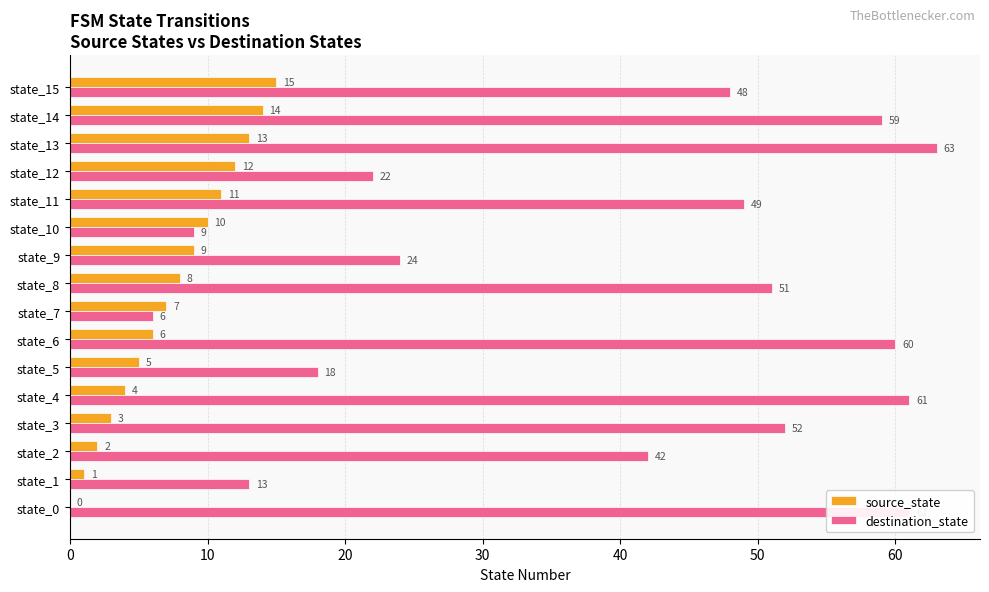

Where is source_state nearest to the value 7?

state_7